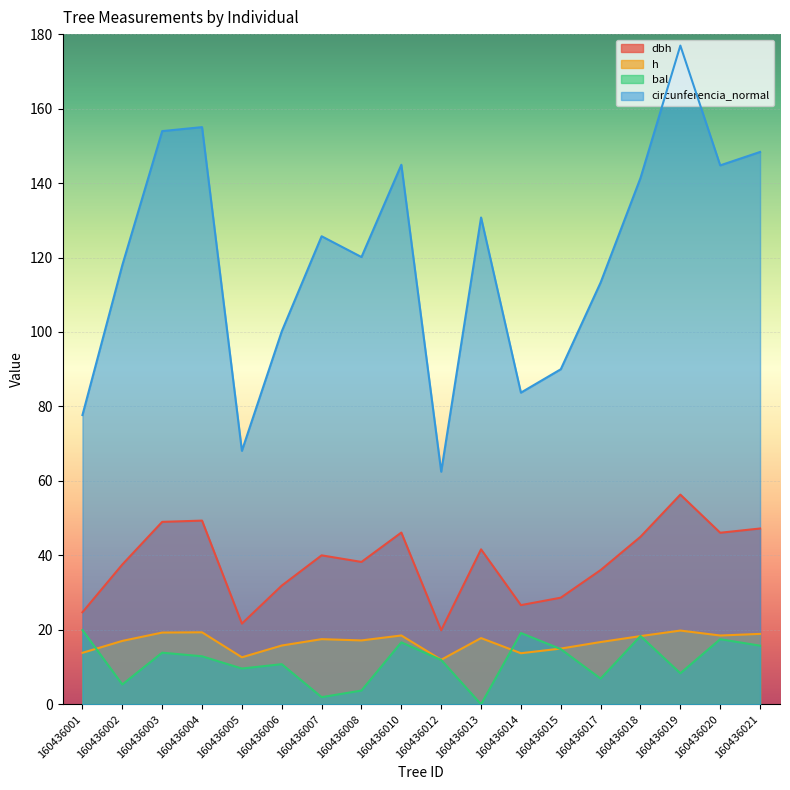

At which category is the sum across all series the highest?

160436019